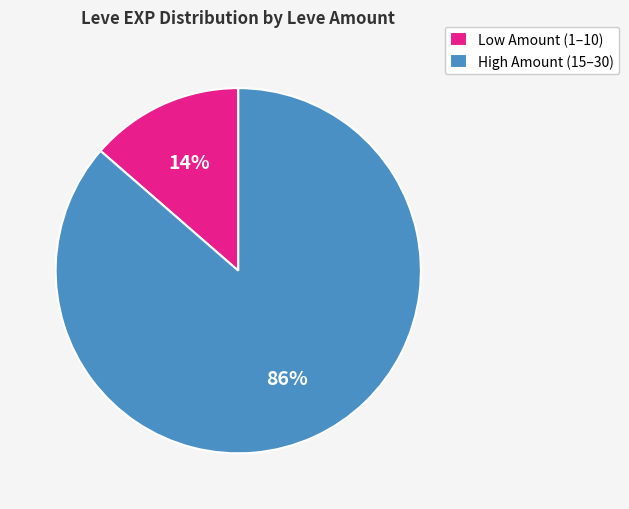

True or false: High Amount (15–30) accounts for 98% of the total.

False